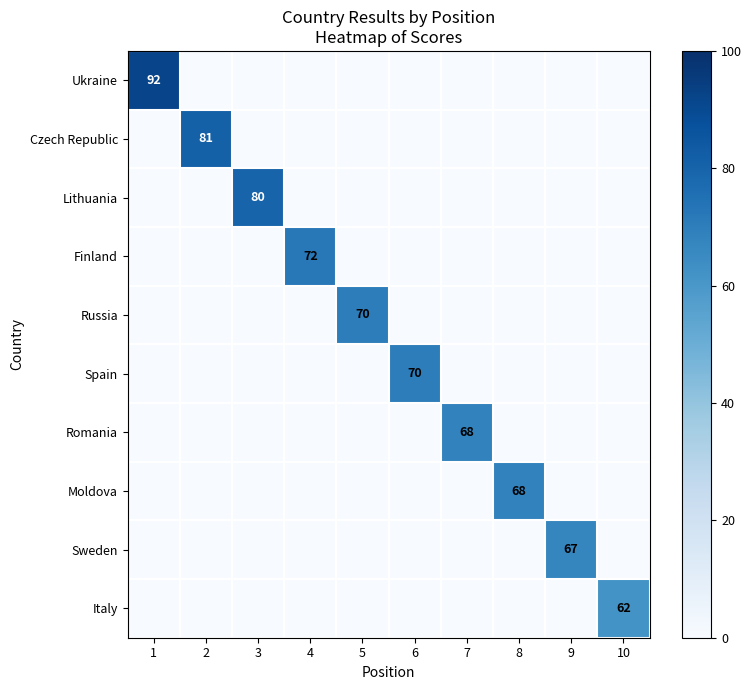

What is the average value of the Ukraine series?

9